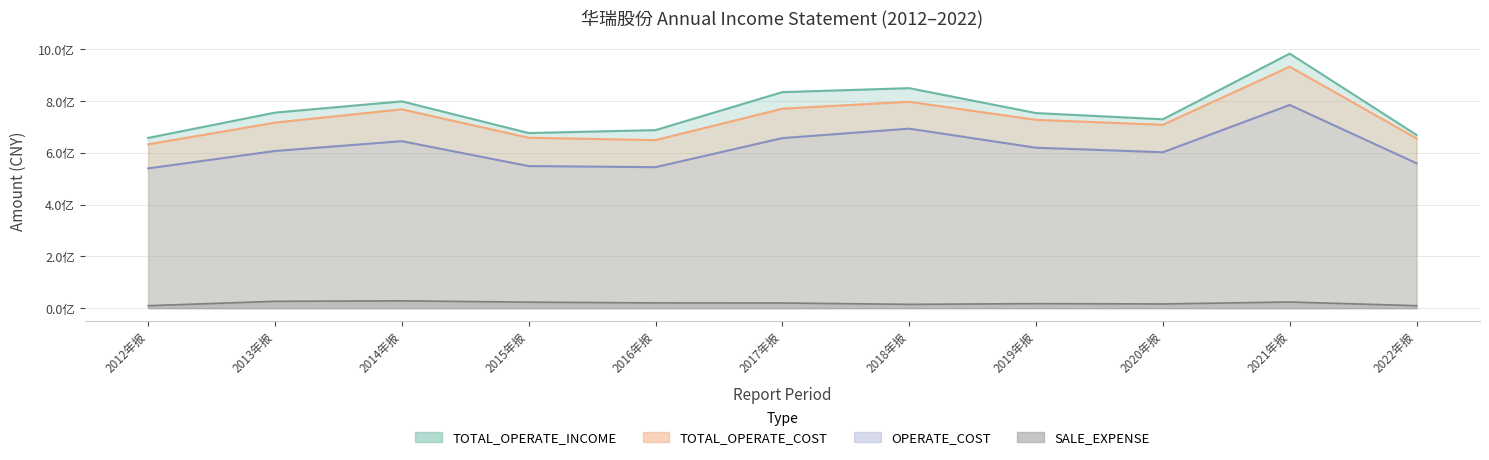

At which category is the sum across all series the highest?

2021年报